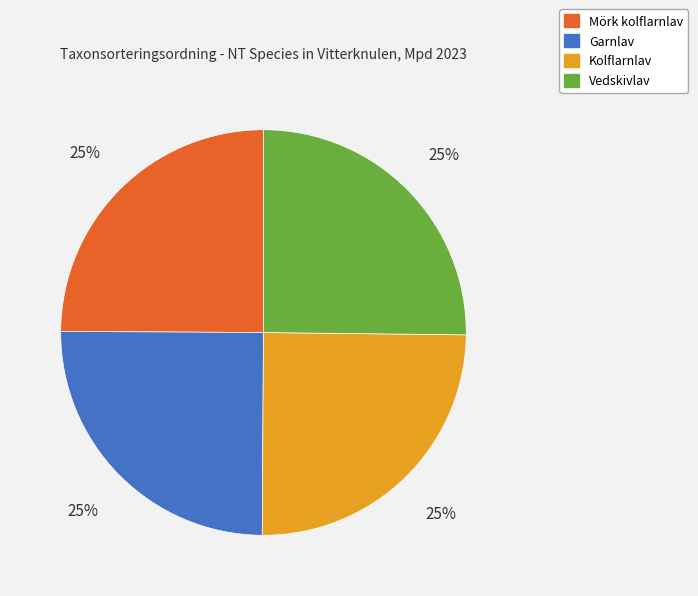

To the nearest percent, what percentage of the pie is Kolflarnlav?

25%